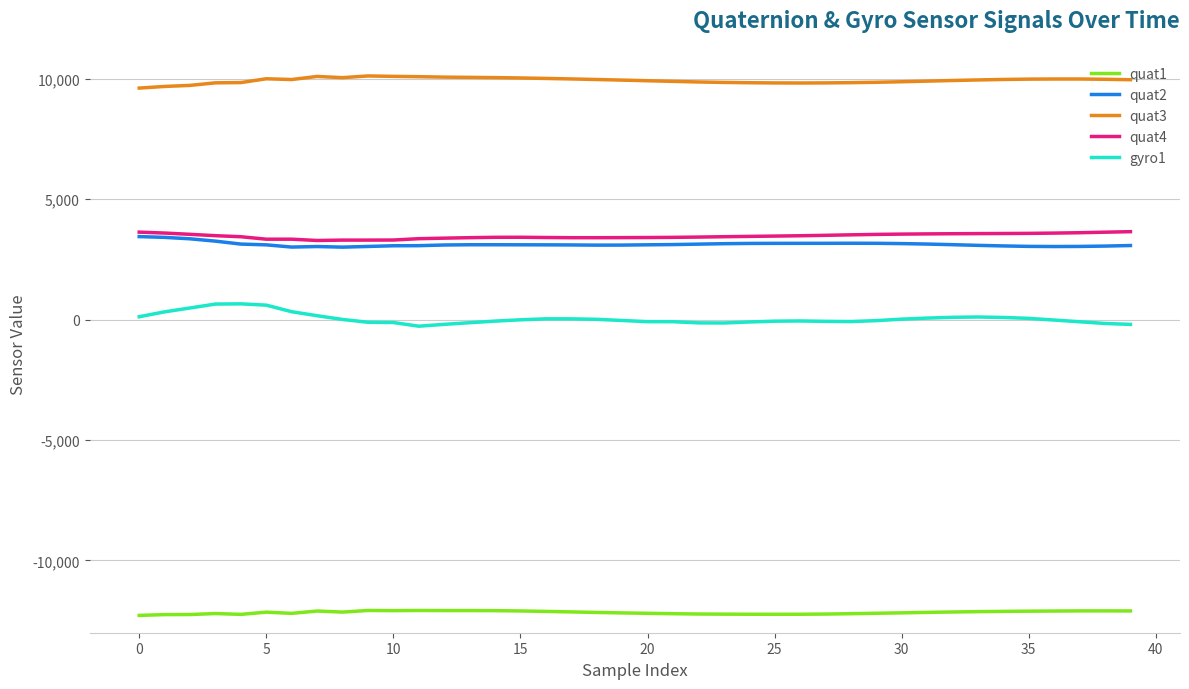

Does the chart display data point markers on the line(s)?

No